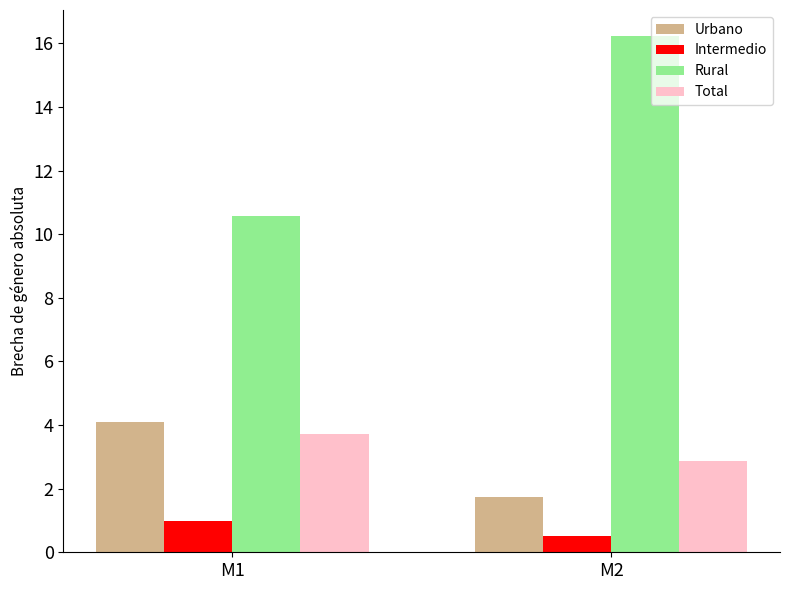

What is the value of the Rural bar at the 1st from the left?

10.6